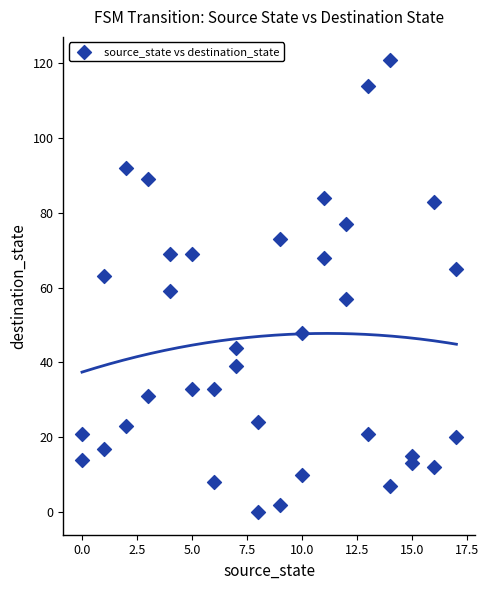

What is the range of Y values (max minus min)?

121